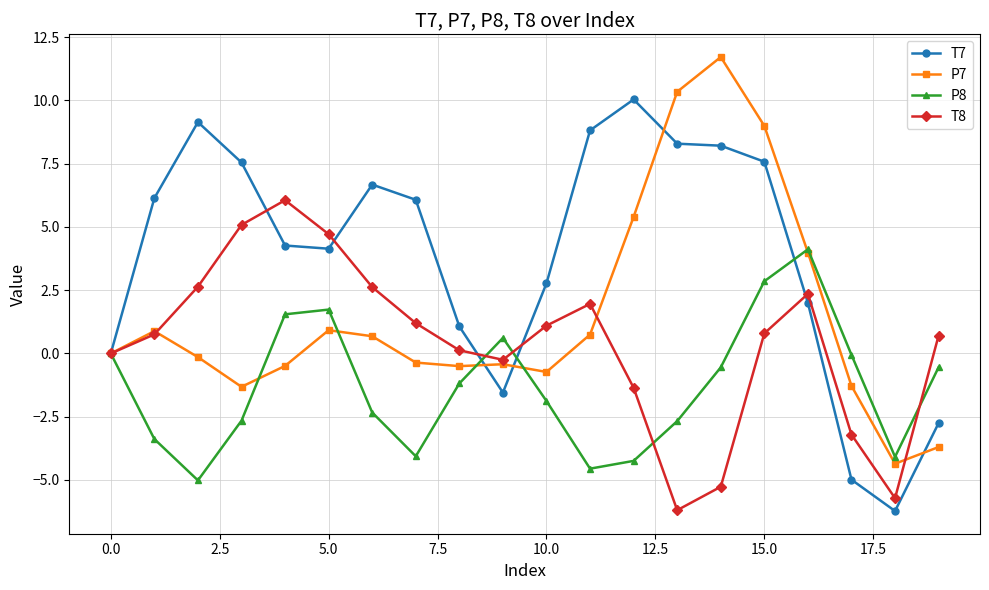

What is the value of the T7 point at the 19th from the left?

-6.2